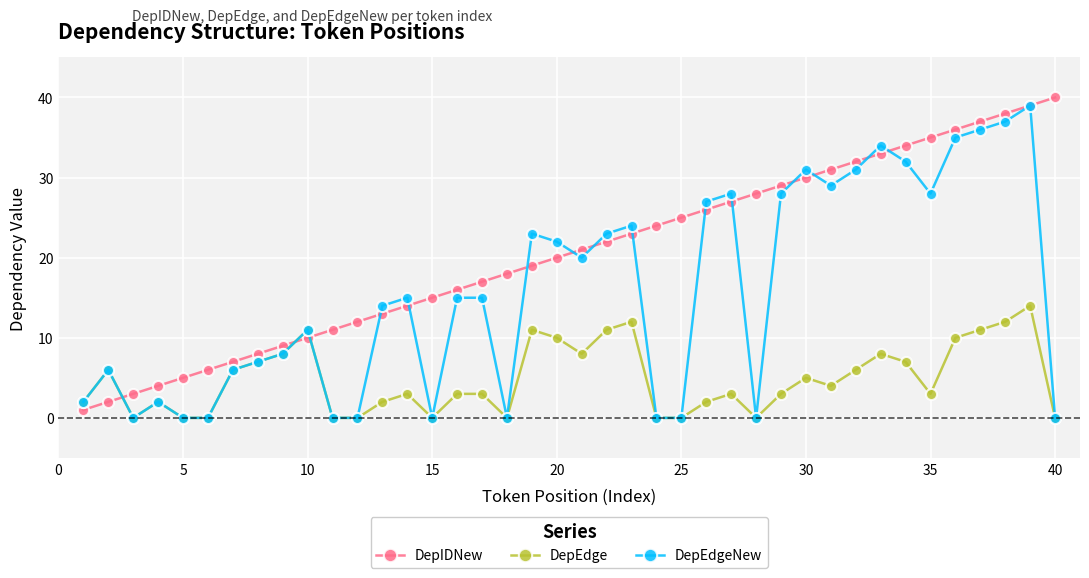

How many data points does each series have?

40